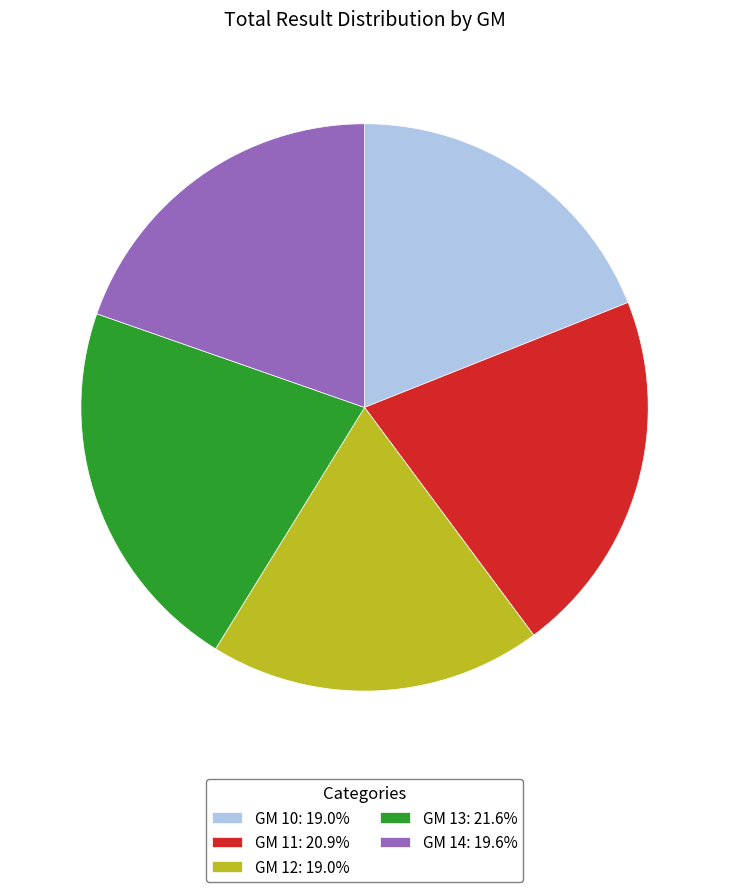

Do GM 14: 19.6% and GM 11: 20.9% together represent more than half of the pie?

No